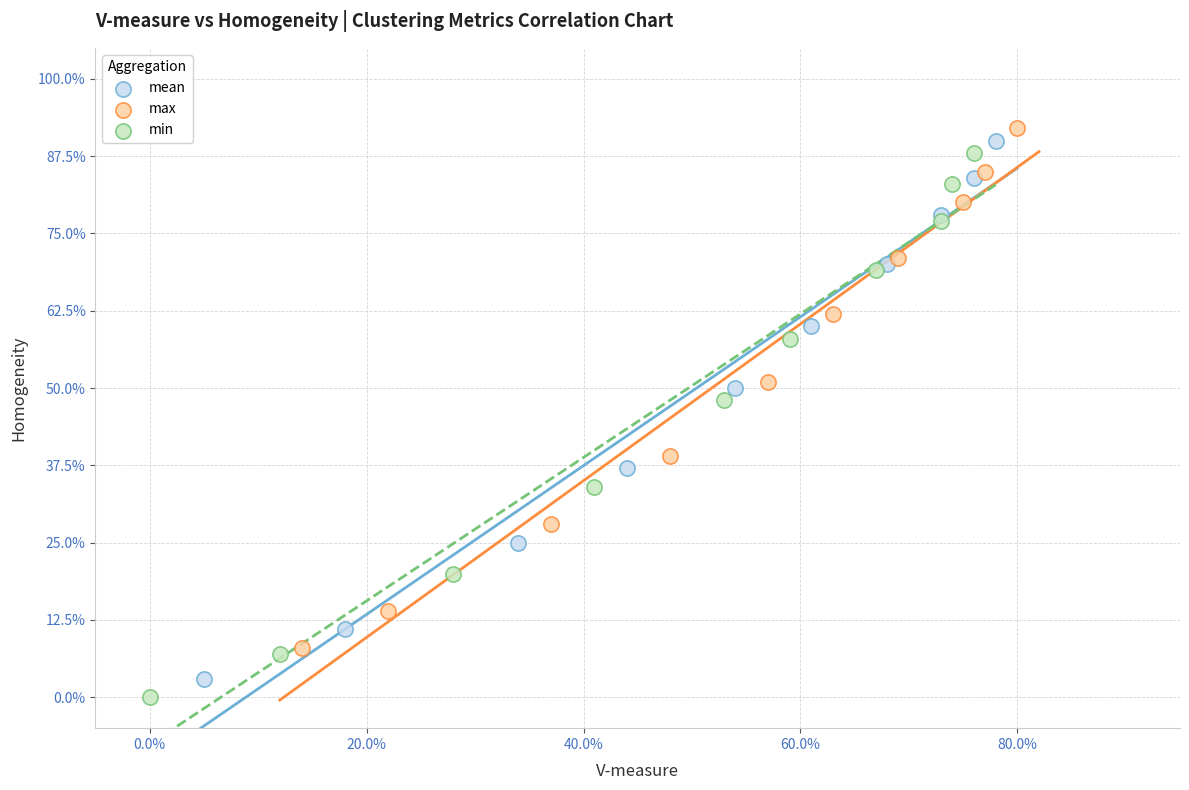

Which series has the largest Y range (max minus min)?

min